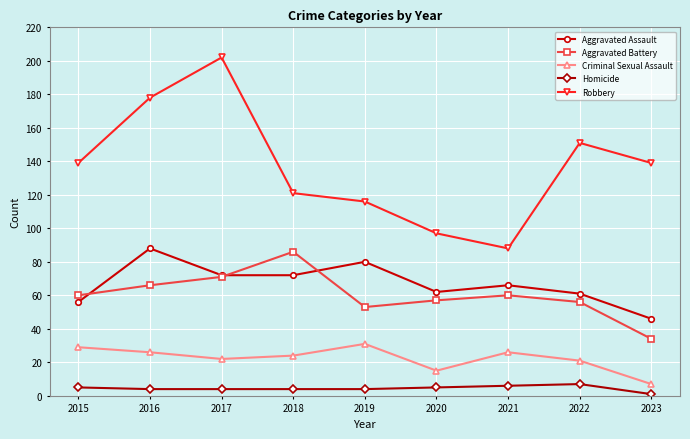

Is it true that Robbery equals 139 at 2015?

True